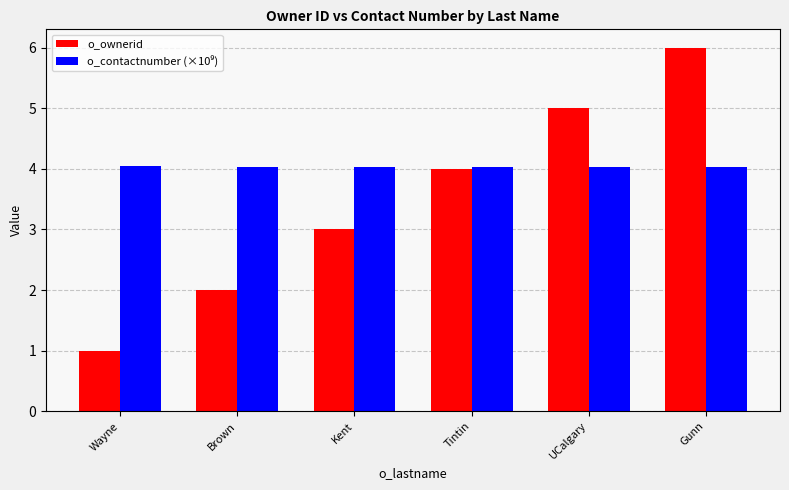

Count the number of categories in the chart.

6